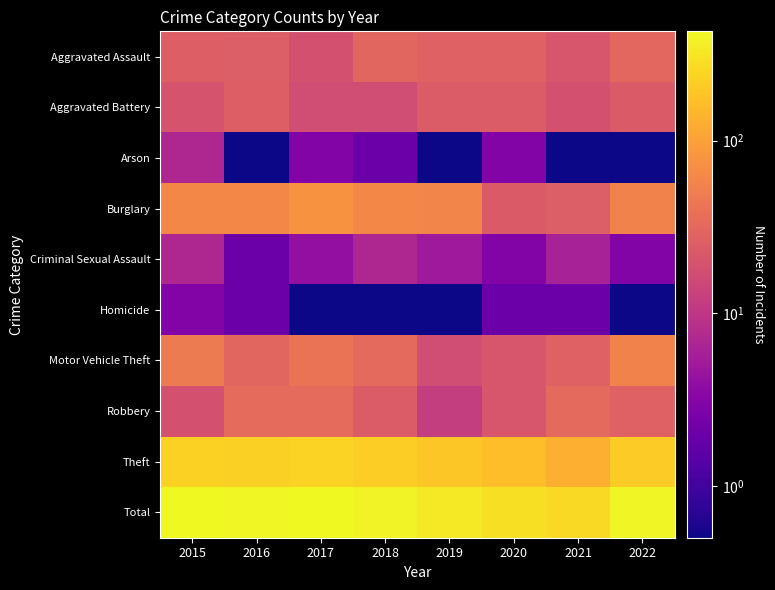

What is the total value across all series at 2019?

677.0